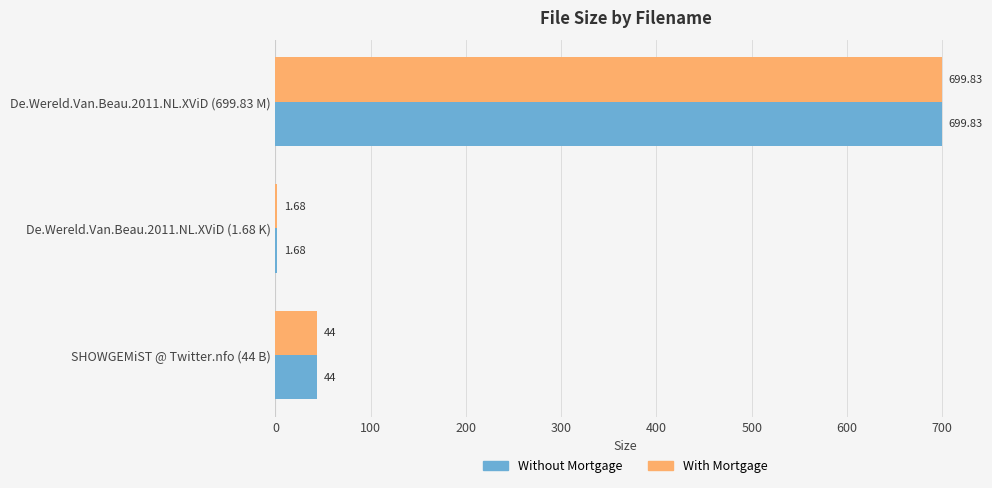

What is the total value across all series at De.Wereld.Van.Beau.2011.NL.XViD (699.83 M)?

1399.7